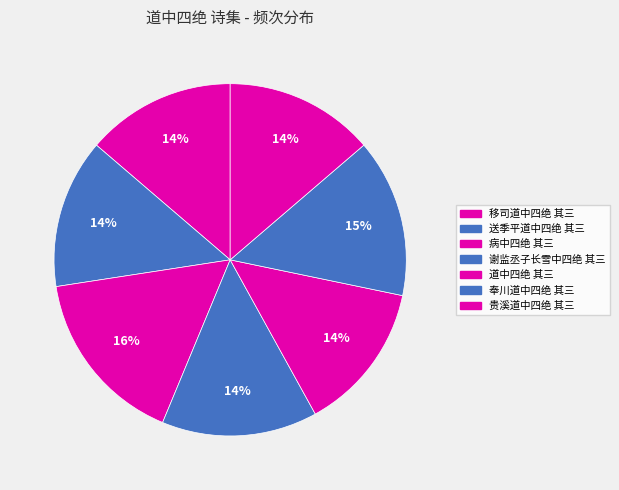

Does 奉川道中四绝 其三 represent more than half of the total?

No